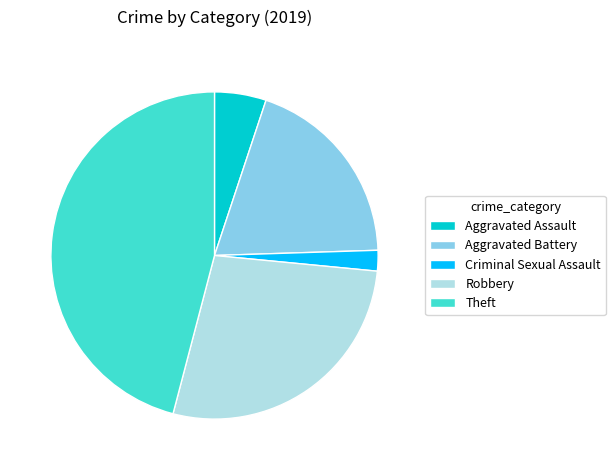

What is the smallest slice in the pie chart?

Criminal Sexual Assault